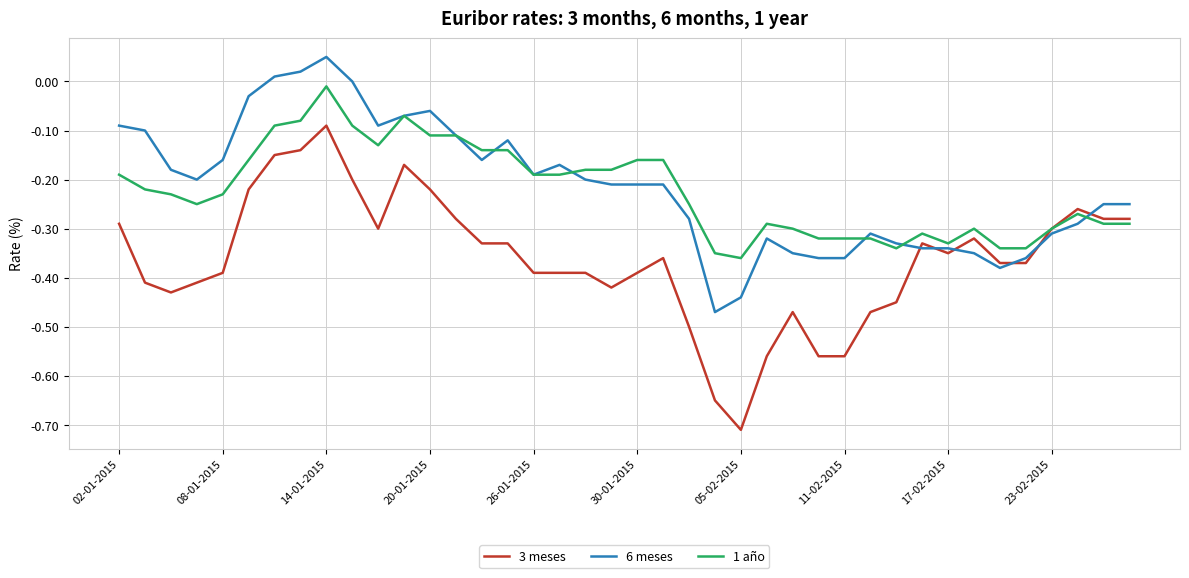

Which series has the largest range (max minus min)?

3 meses